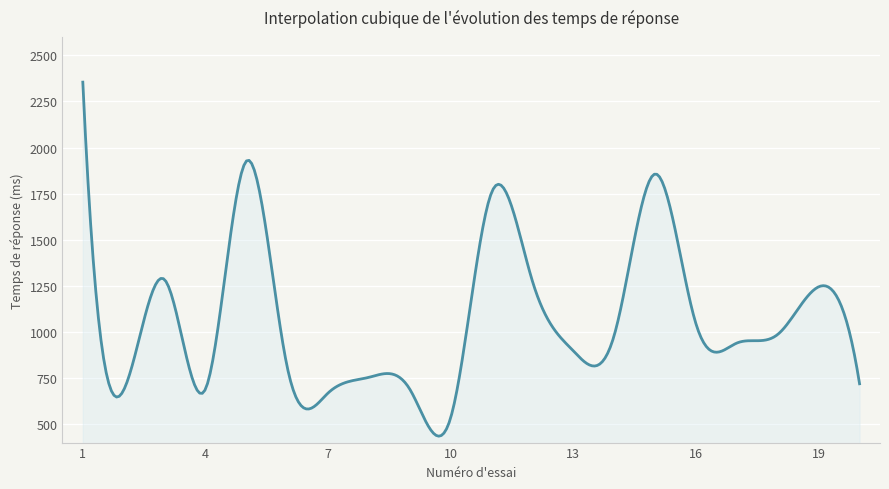

How many distinct data groups are displayed?

1